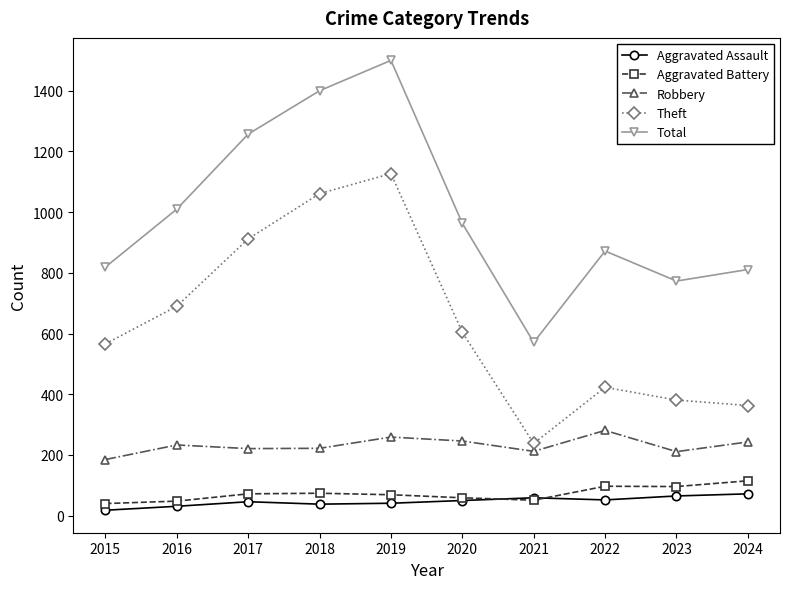

At which label is Theft closest to 682?

2016